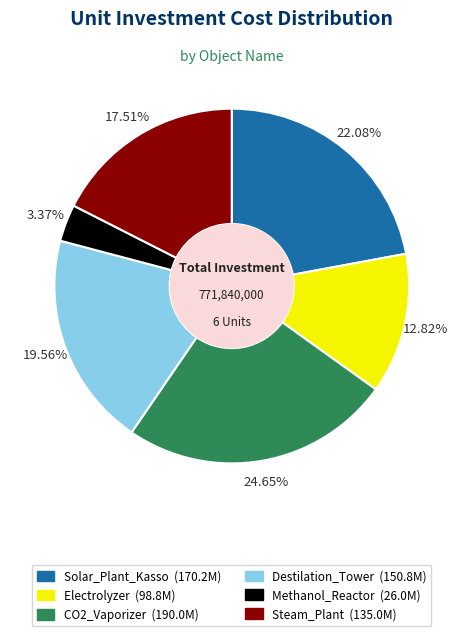

To the nearest percent, what is the difference between the largest and smallest slice percentages?

21%